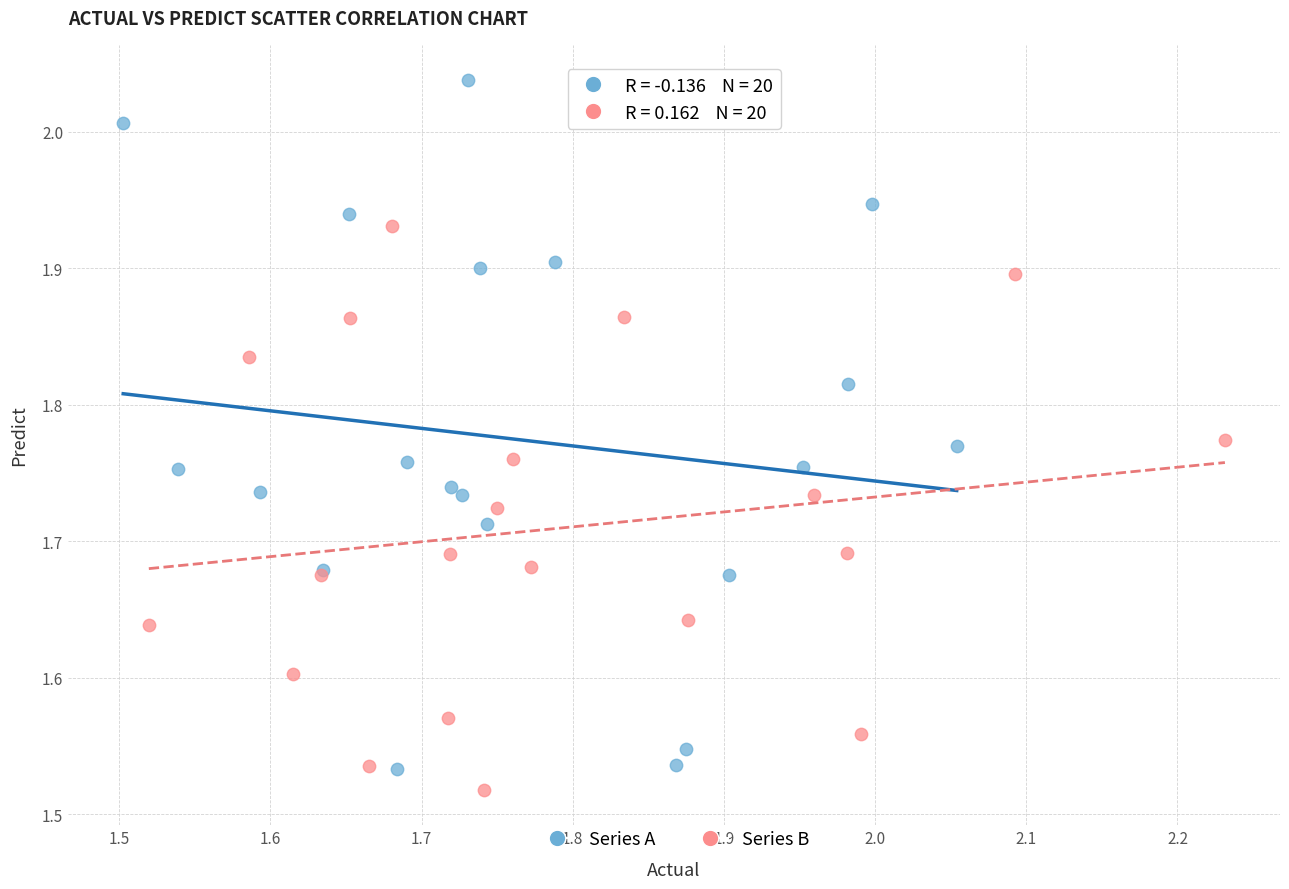

Which series has the largest Y range (max minus min)?

Series A